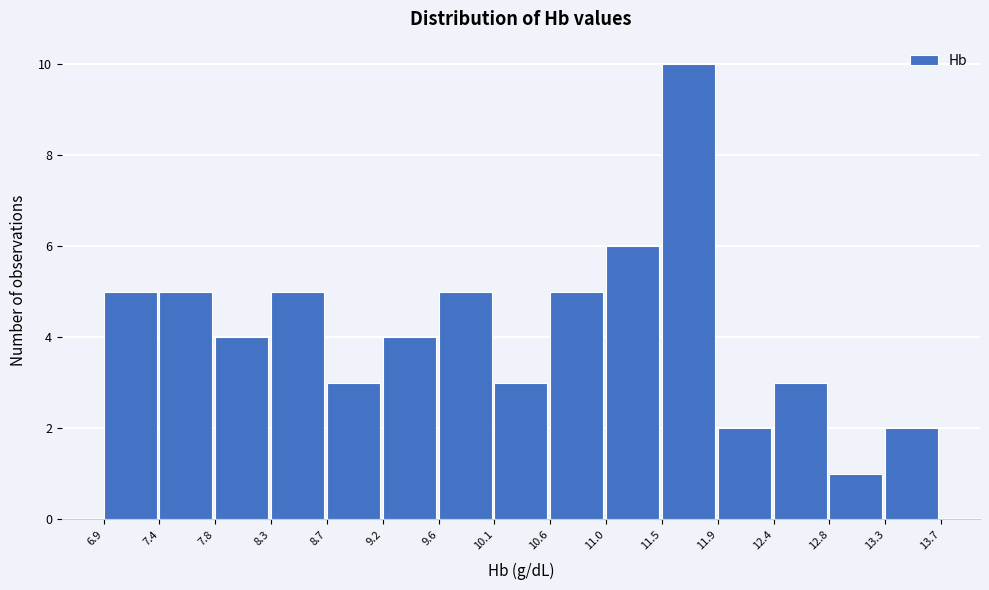

Reading left to right, transcribe this chart: for each bar, give the range it covers on the x-axis and its height. The values are not printed on the chart, so give them approximately, as read against the axis.

6.9 to 7.4: 5
7.4 to 7.8: 5
7.8 to 8.3: 4
8.3 to 8.7: 5
8.7 to 9.2: 3
9.2 to 9.6: 4
9.6 to 10.1: 5
10.1 to 10.6: 3
10.6 to 11.0: 5
11.0 to 11.5: 6
11.5 to 11.9: 10
11.9 to 12.4: 2
12.4 to 12.8: 3
12.8 to 13.3: 1
13.3 to 13.7: 2